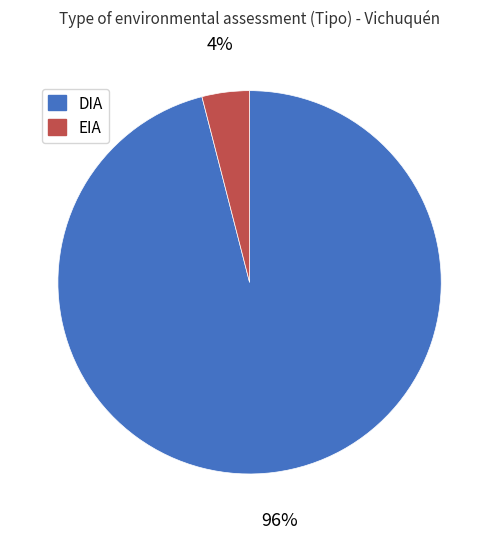

What is the smallest slice in the pie chart?

EIA